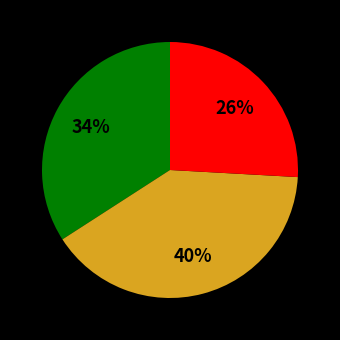

How many segments does this pie chart have?

3